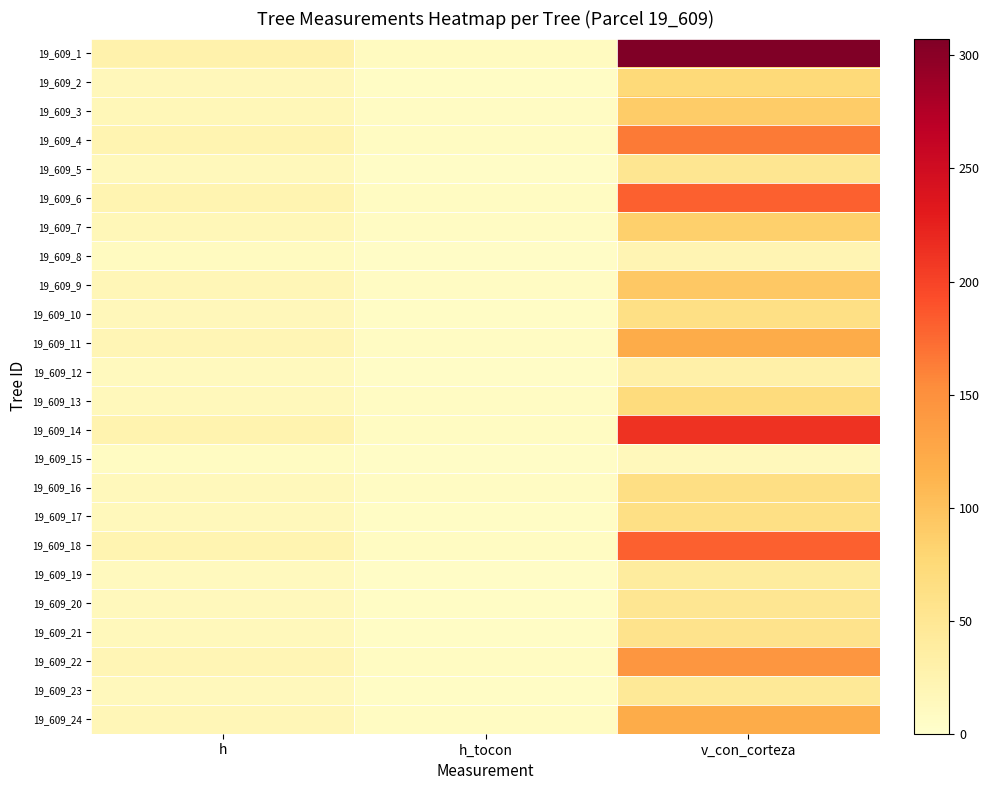

Which label corresponds to the smallest value in the chart?

h_tocon